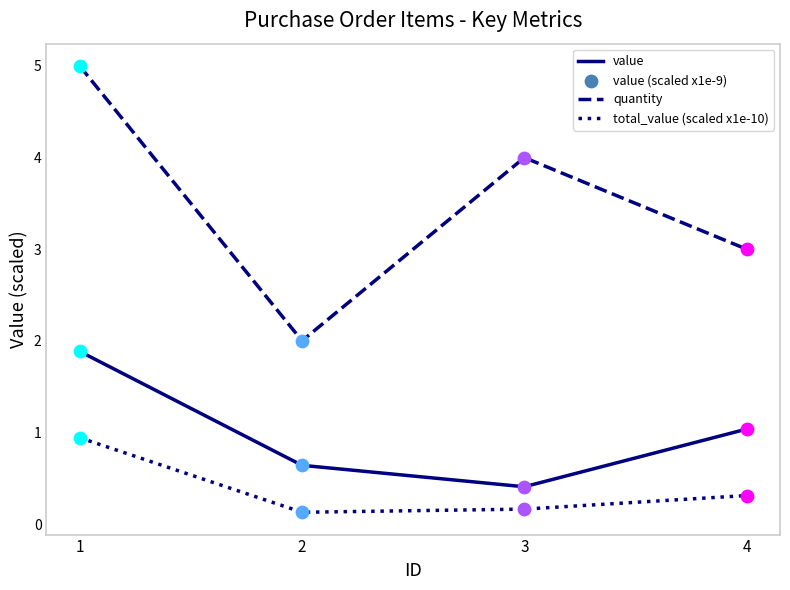

Is the value of quantity at 1 greater than the value of total_value (scaled x1e-10) at 1?

Yes